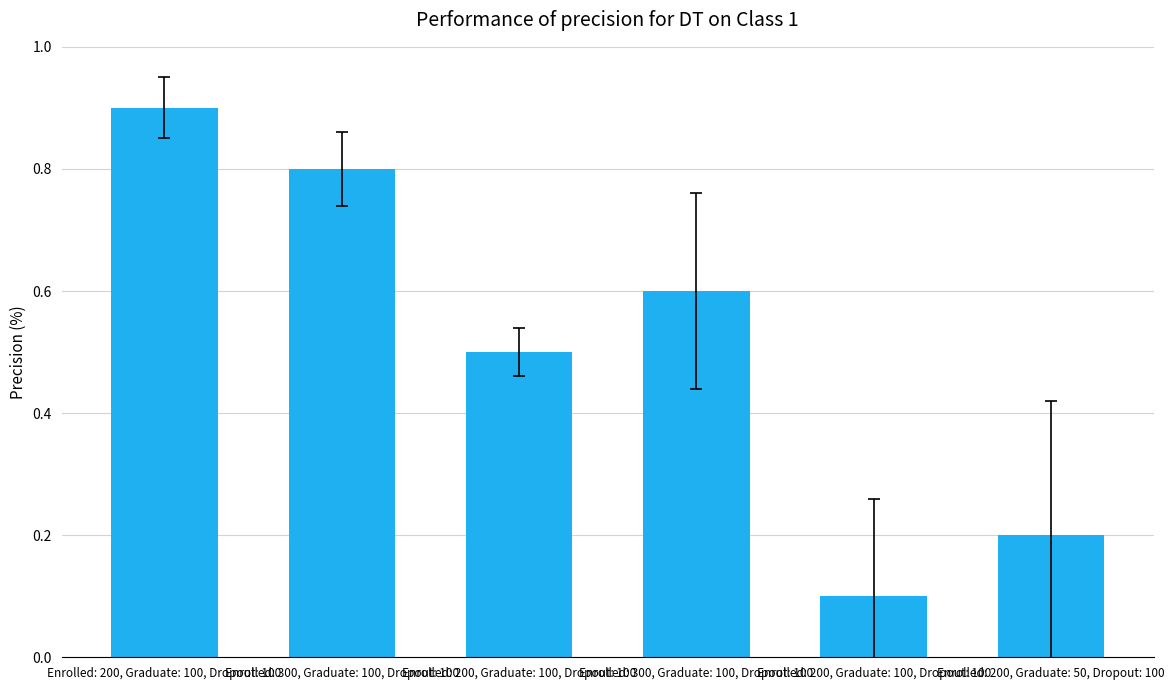

Which label corresponds to the largest value in the chart?

Enrolled: 200, Graduate: 100, Dropout: 100